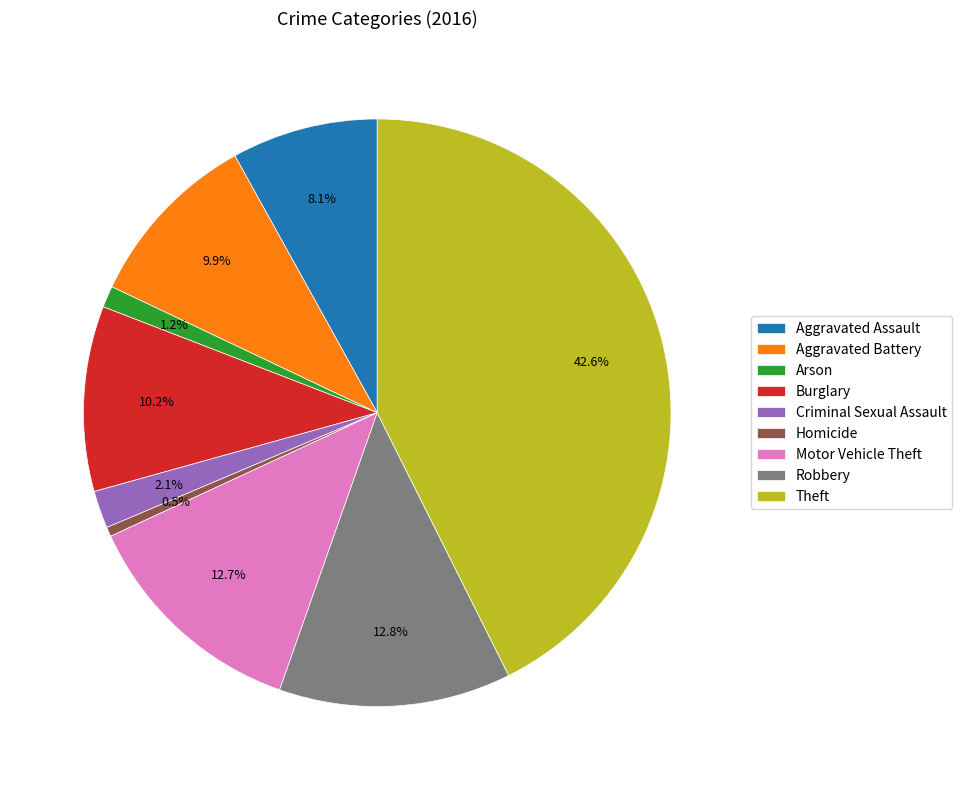

Is there a majority slice in this chart?

No